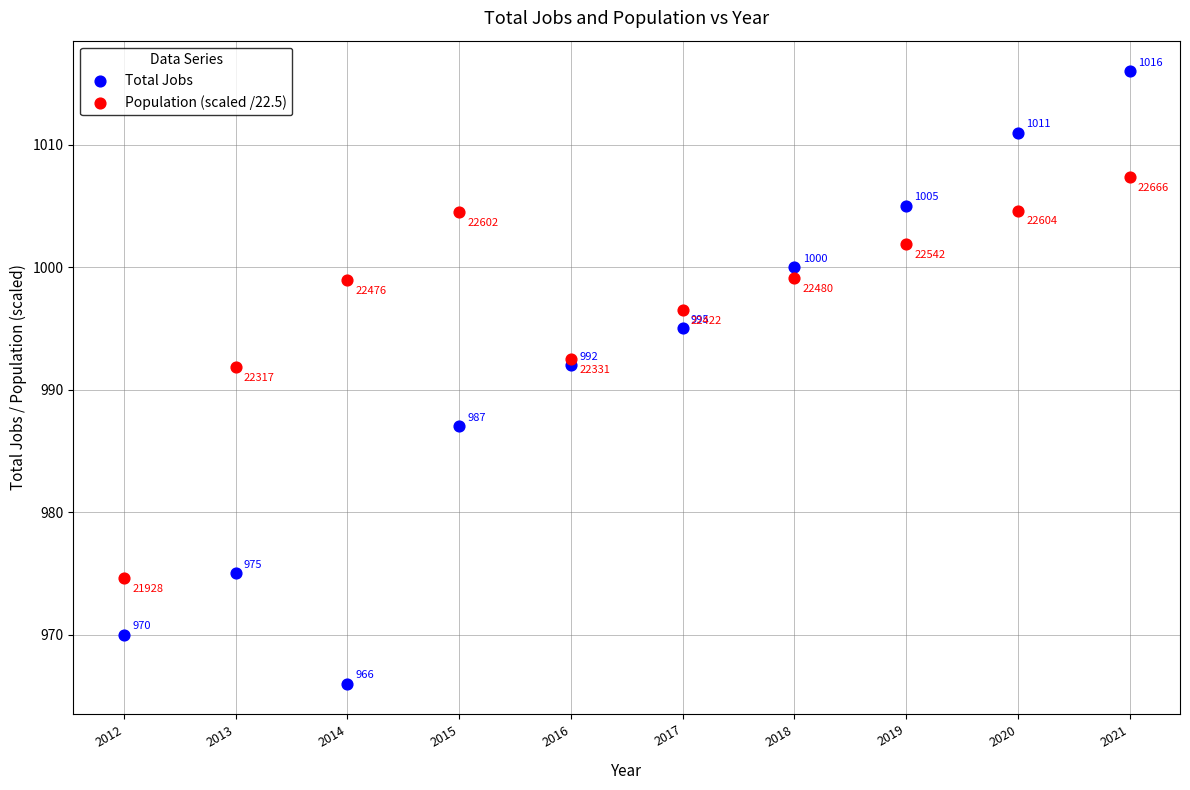

What are all the series names shown in the legend?

Total Jobs, Population (scaled /22.5)